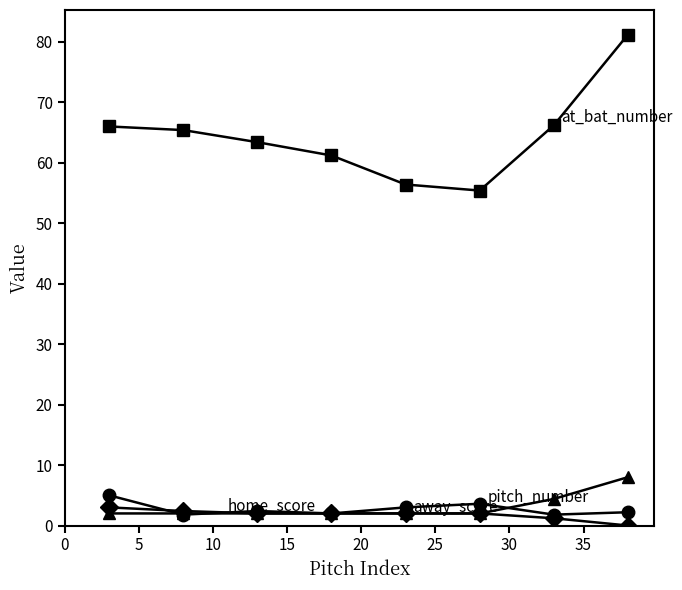

What is the maximum value shown in the chart?

81.2